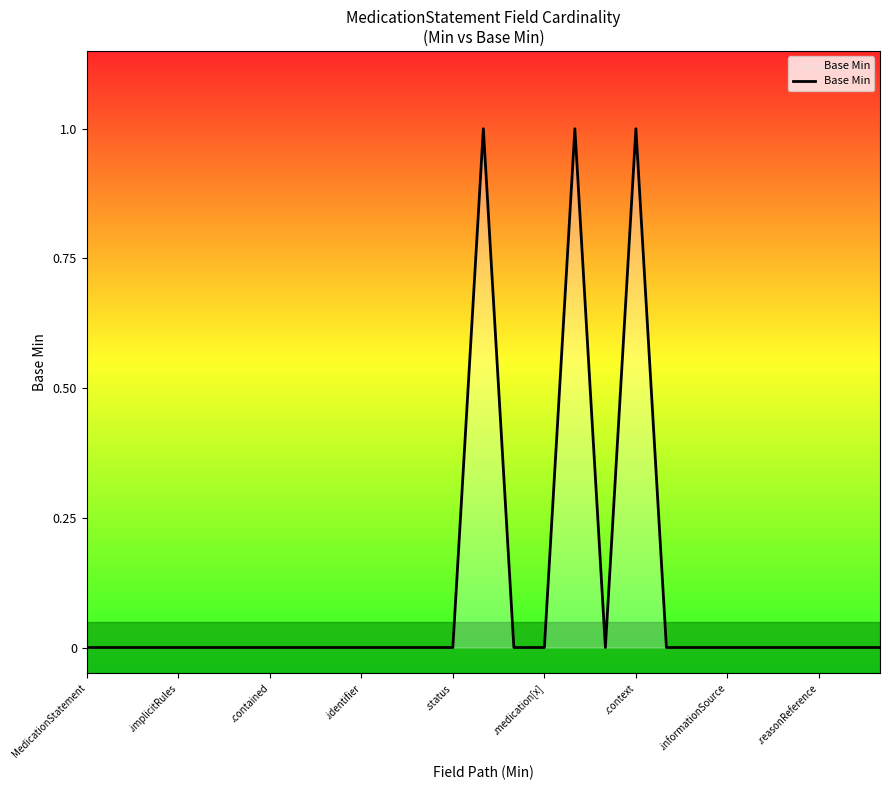

How many lines are shown in the chart?

1